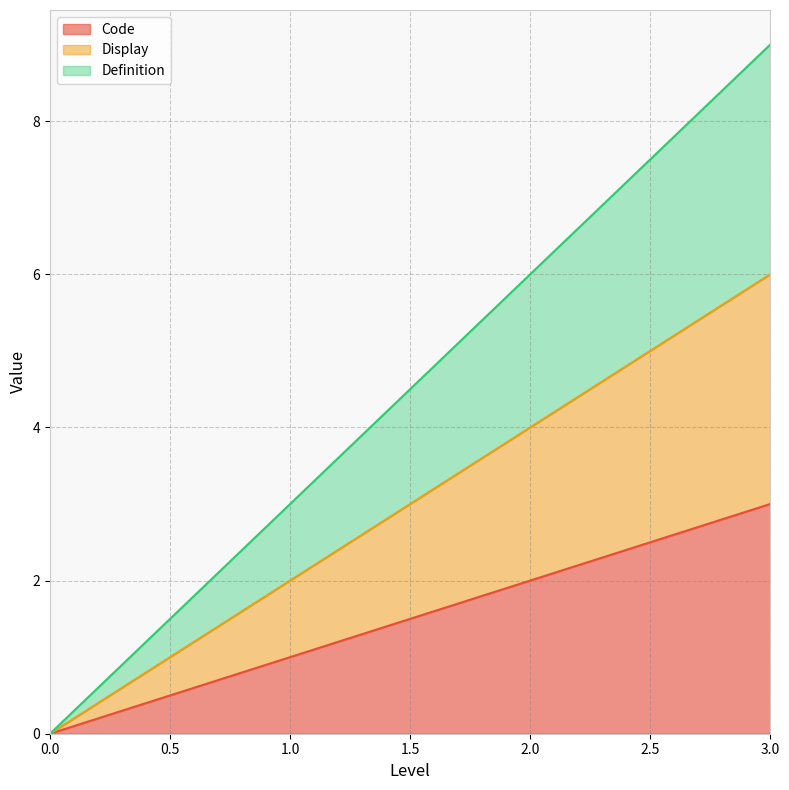

Does the chart display data point markers on the line(s)?

No